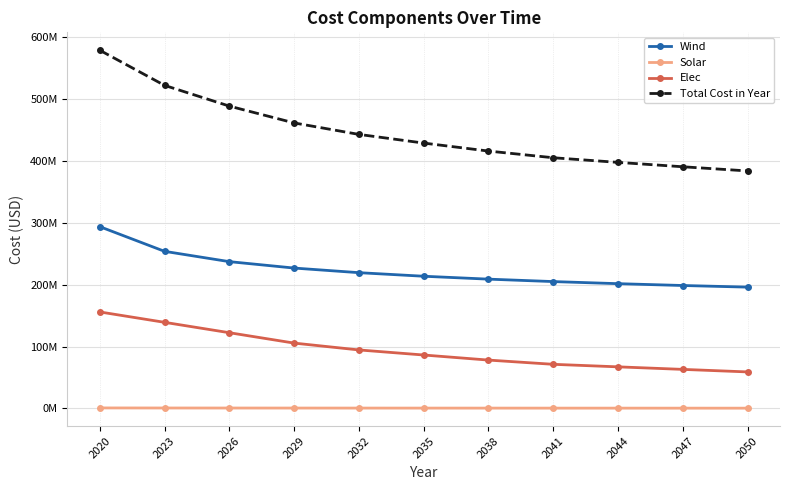

What is the average value of the Wind series?

223303042.0